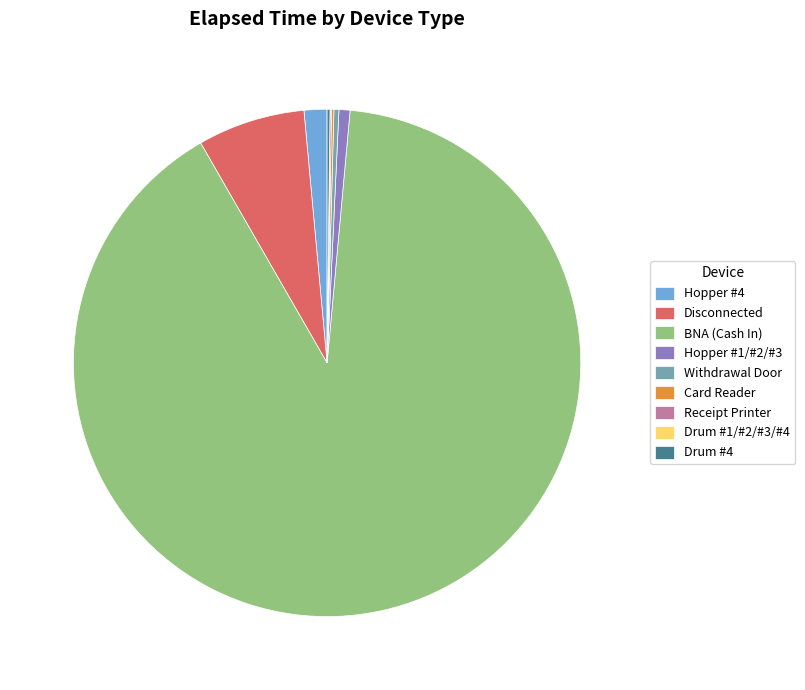

Combined, do Disconnected and BNA (Cash In) account for over 50%?

Yes